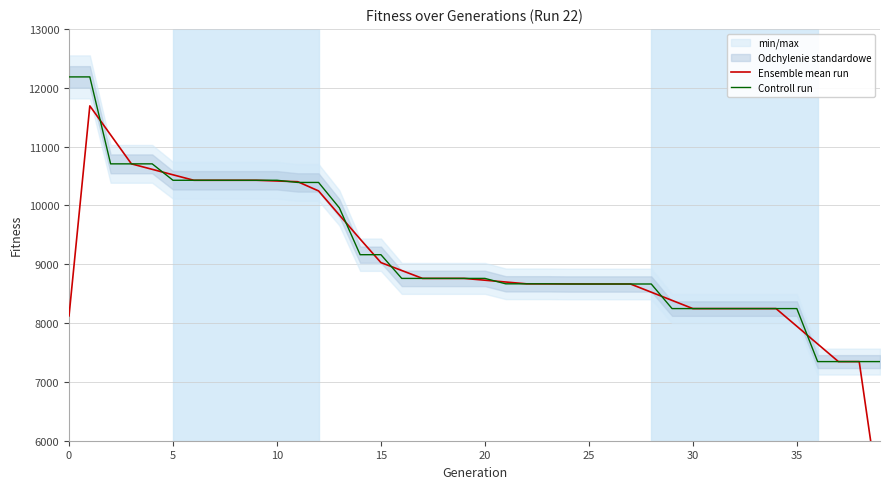

How many values in the Controll run series are below 8759?

19